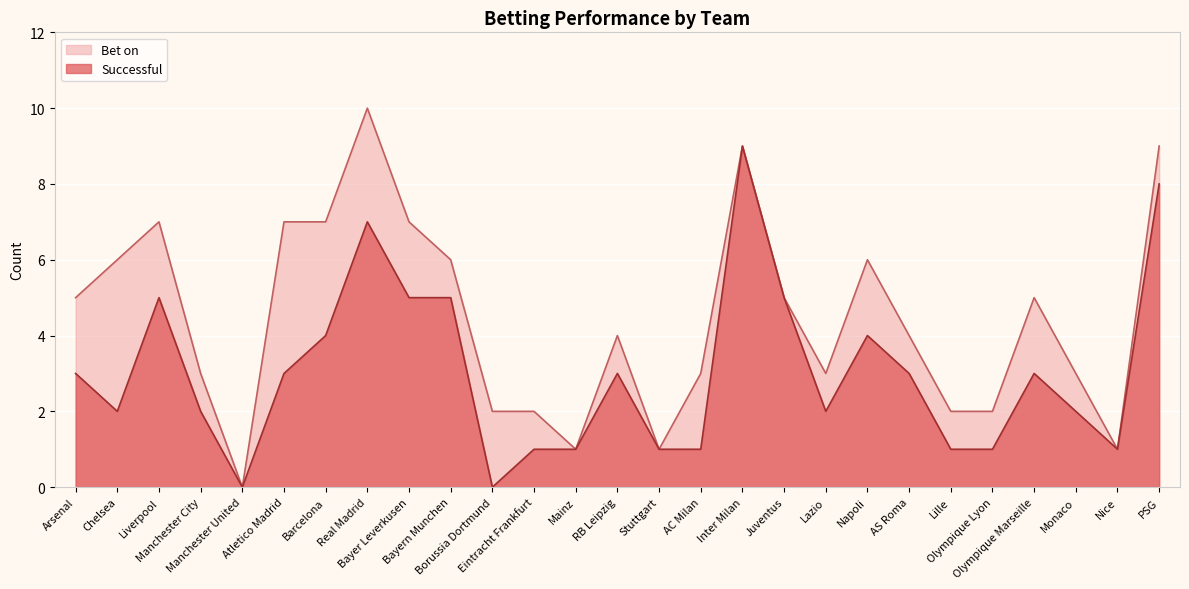

What is the difference between the Successful values at Manchester City and Stuttgart?

1